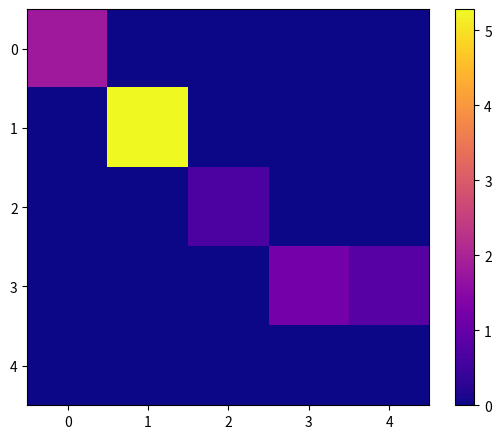

Rank the series at 4 from highest to lowest value.

3, 0, 1, 2, 4